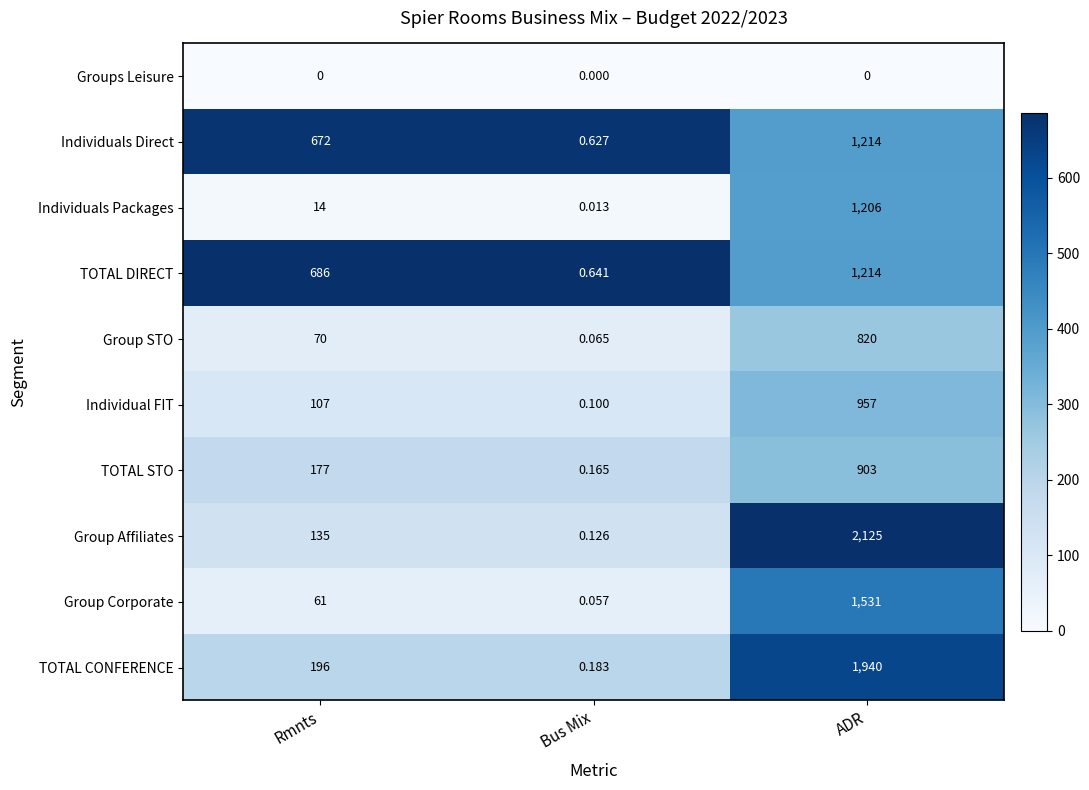

Between Rmnts and ADR, which series saw the biggest shift?

Group Affiliates